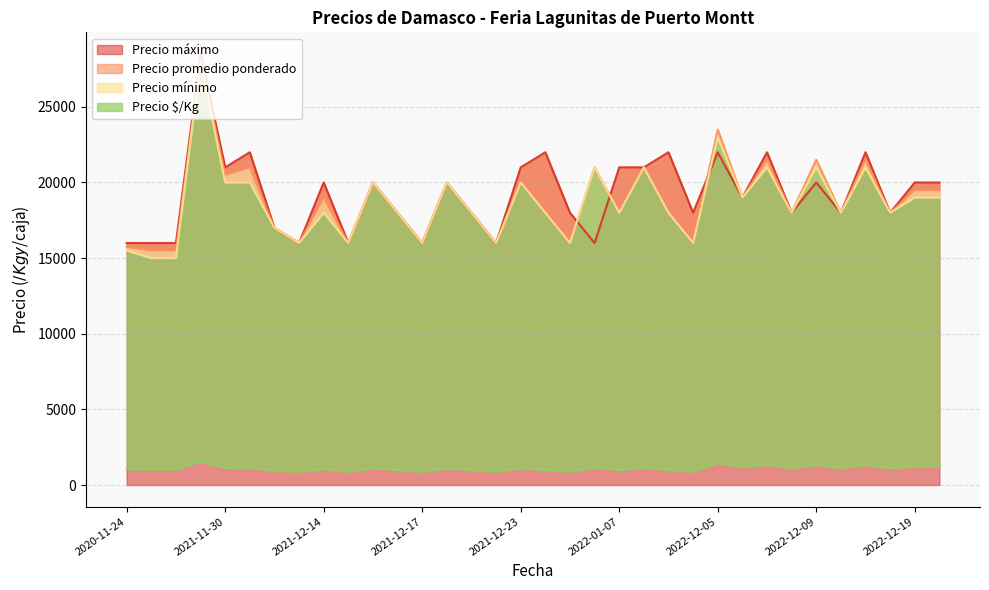

After their last crossing, which series has the higher values: Precio máximo or Precio mínimo?

Precio máximo